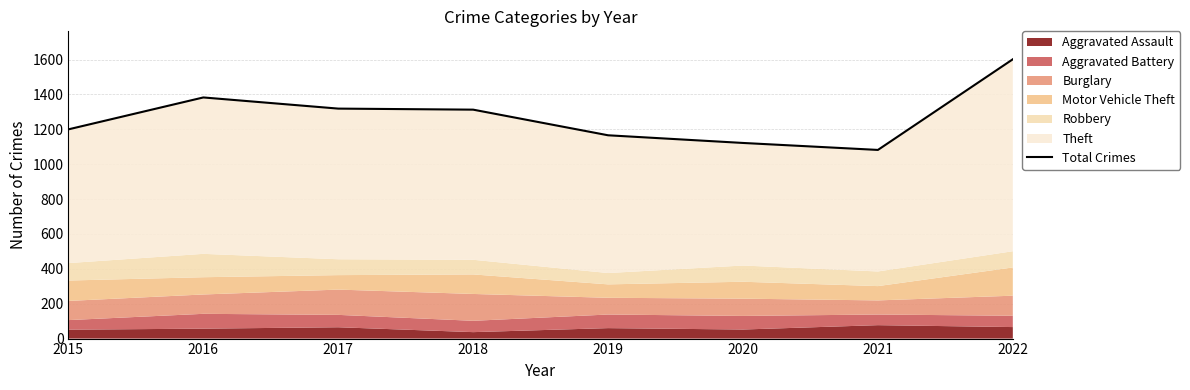

What is the difference between the maximum and second lowest values?

480